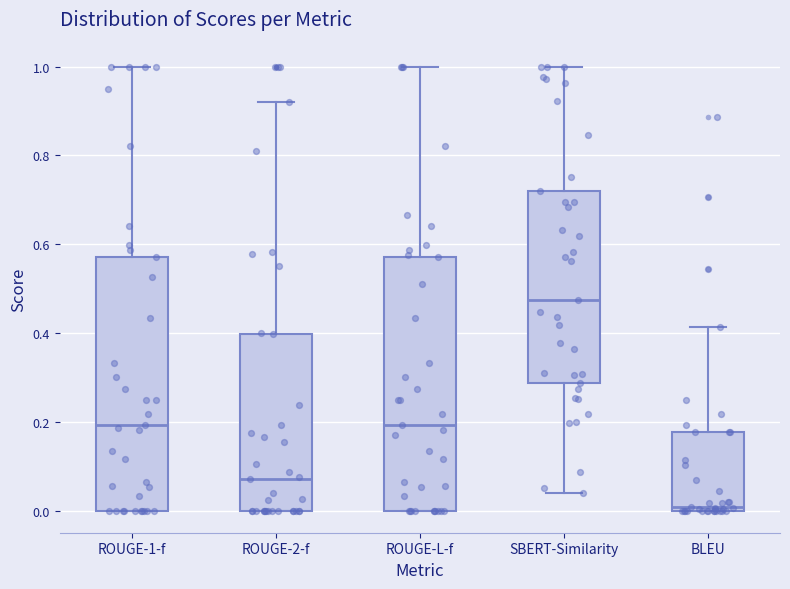

Reading left to right, transcribe this box plot: for each box, give where its median line is, the range the box spans, and where its two whiskers end, as read against the y-axis. The values are not printed on the chart, so give them approximately, as read against the axis.

ROUGE-1-f: median 0.20, box 0.00 to 0.58, whiskers 0.00 to 1.00
ROUGE-2-f: median 0.08, box 0.00 to 0.40, whiskers 0.00 to 0.92
ROUGE-L-f: median 0.20, box 0.00 to 0.58, whiskers 0.00 to 1.00
SBERT-Similarity: median 0.48, box 0.28 to 0.72, whiskers 0.04 to 1.00
BLEU: median 0.00 (just above the box's lower edge), box 0.00 to 0.18, whiskers 0.00 to 0.42